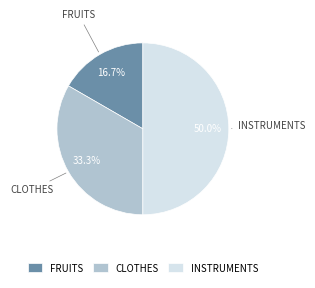

Count the number of slices in the pie.

3